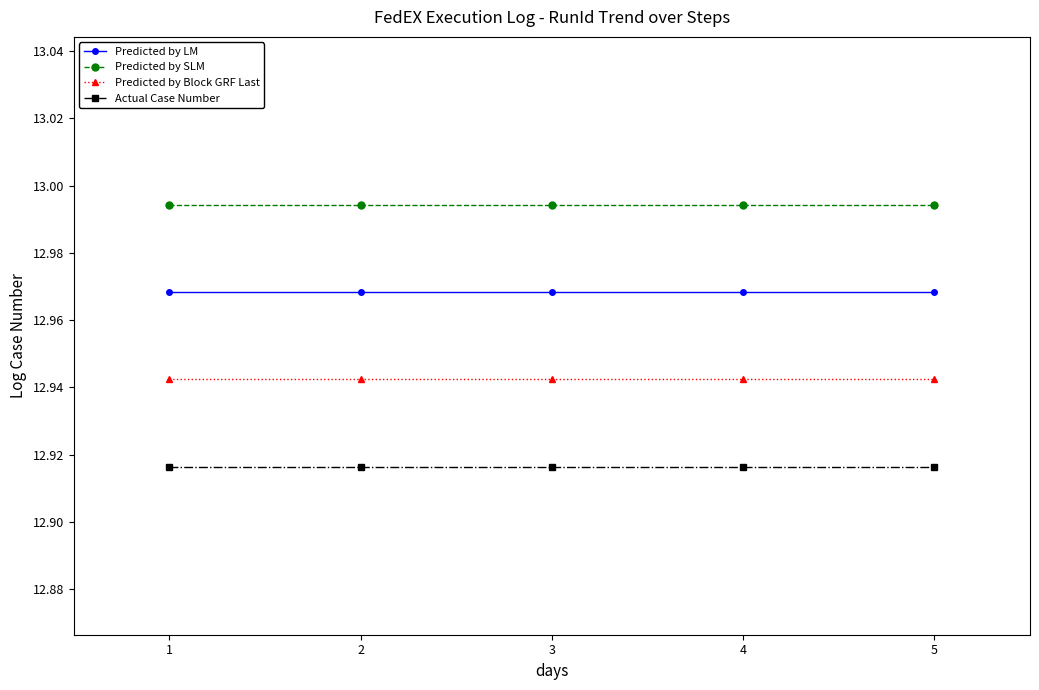

True or false: Predicted by LM has a value of 7.6 at 5.

False